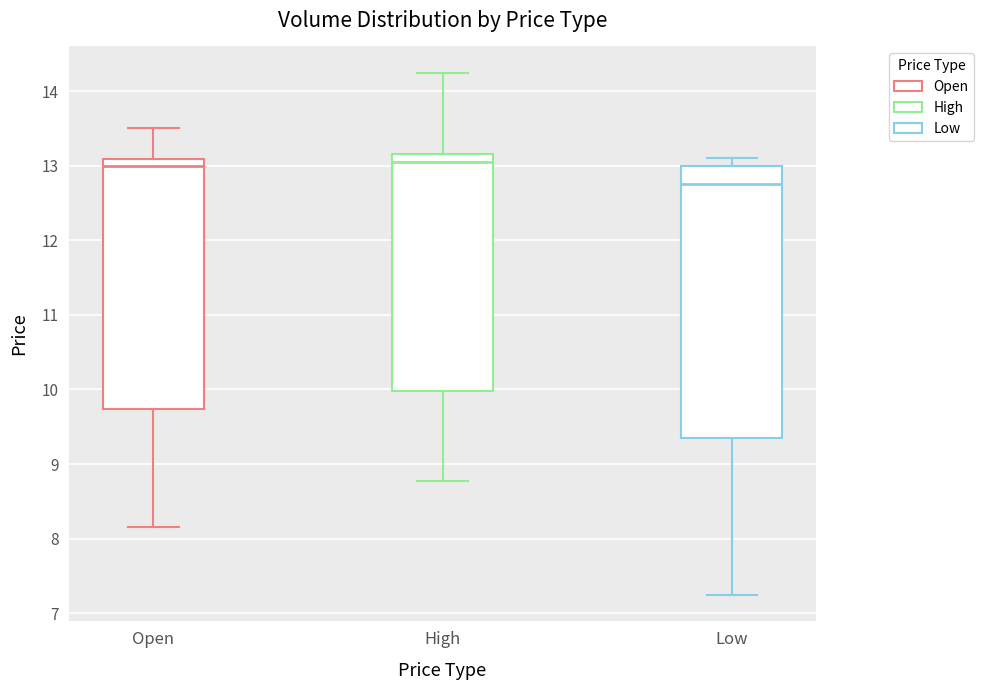

Reading left to right, transcribe this box plot: for each box, give where its median line is, the range the box spans, and where its two whiskers end, as read against the y-axis. The values are not printed on the chart, so give them approximately, as read against the axis.

Open: median 13.0, box 9.7 to 13.1, whiskers 8.1 to 13.5
High: median 13.0, box 10.0 to 13.2, whiskers 8.8 to 14.3
Low: median 12.8, box 9.3 to 13.0, whiskers 7.2 to 13.1